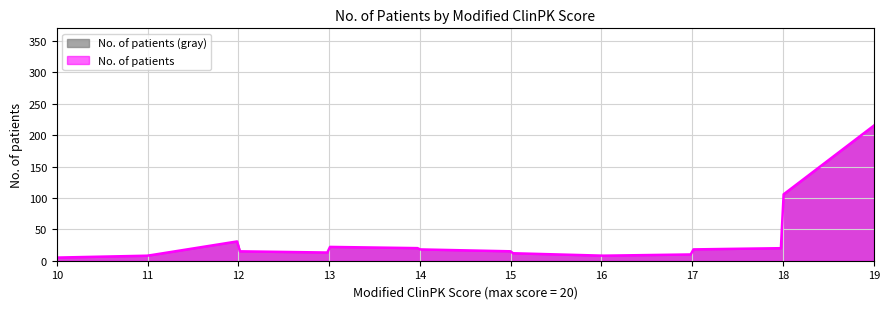

What value does the data have at 15, to the nearest 10?

20